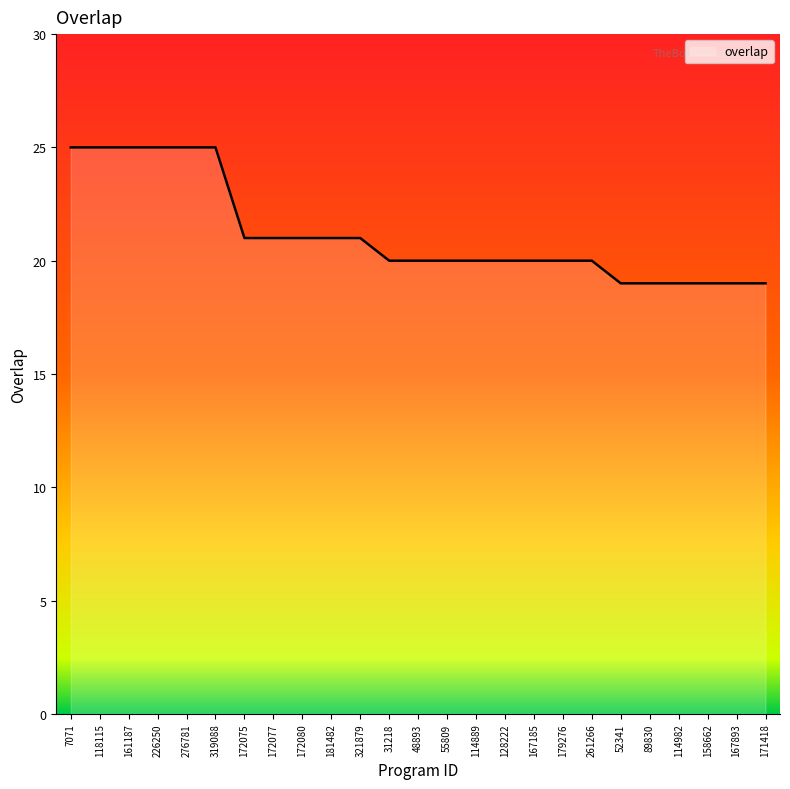

What is the sum of the values at 118115 and 226250?

50